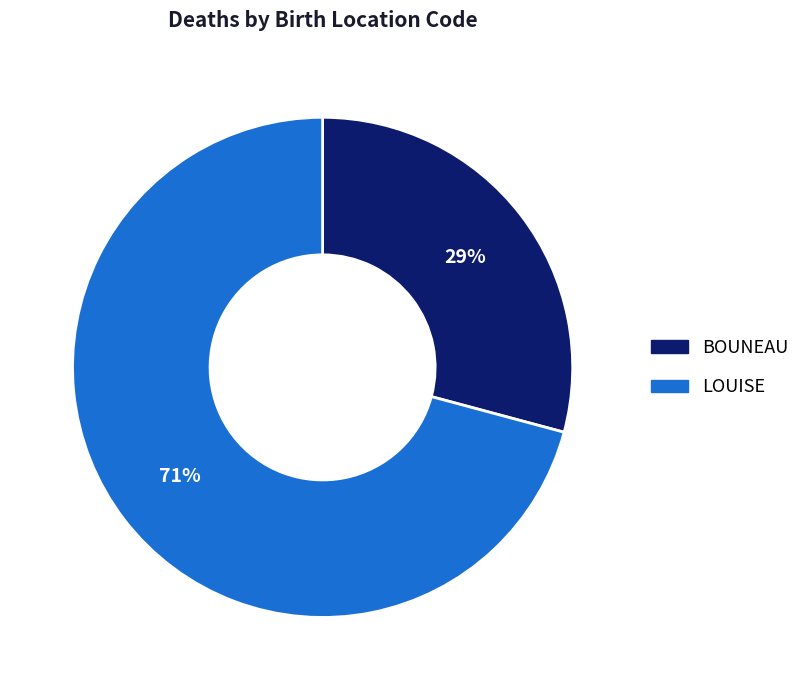

To the nearest percent, what percentage of the pie is BOUNEAU?

29%